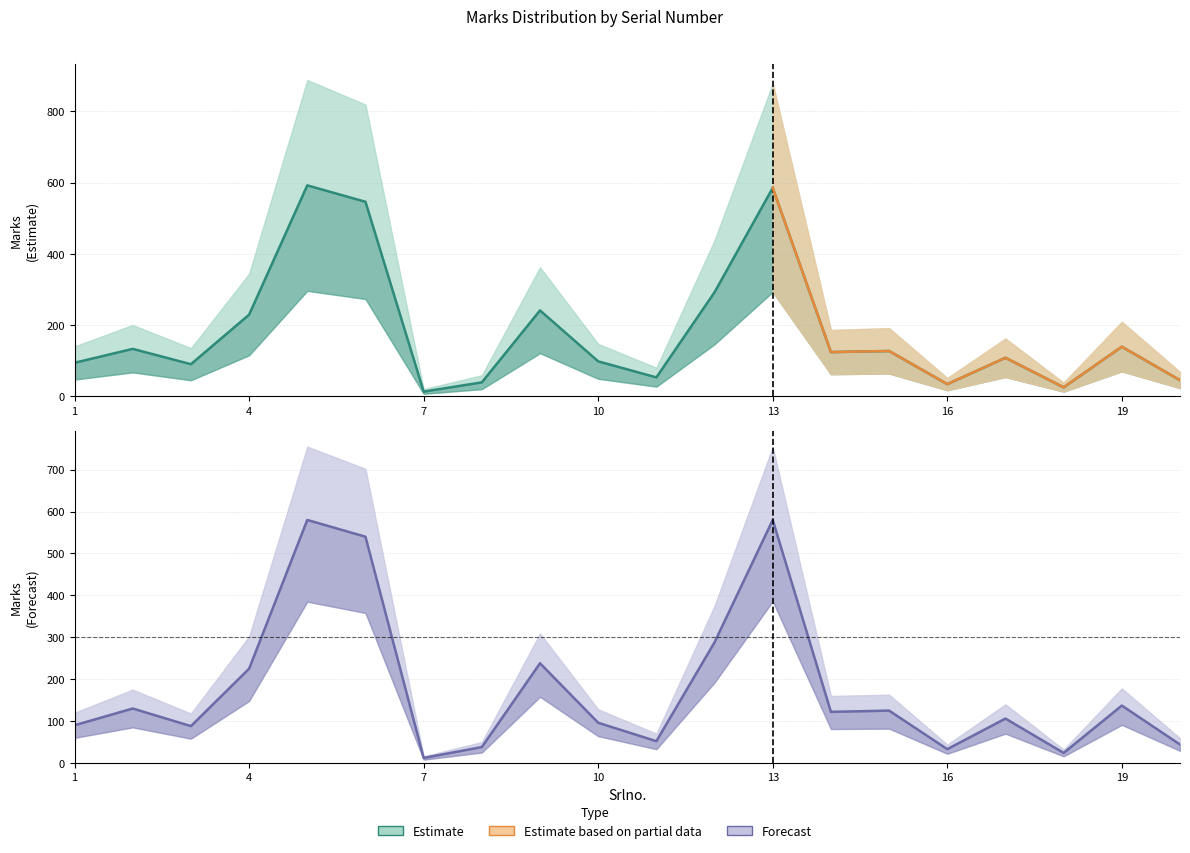

True or false: Marks_lower and Marks cross at least once.

False